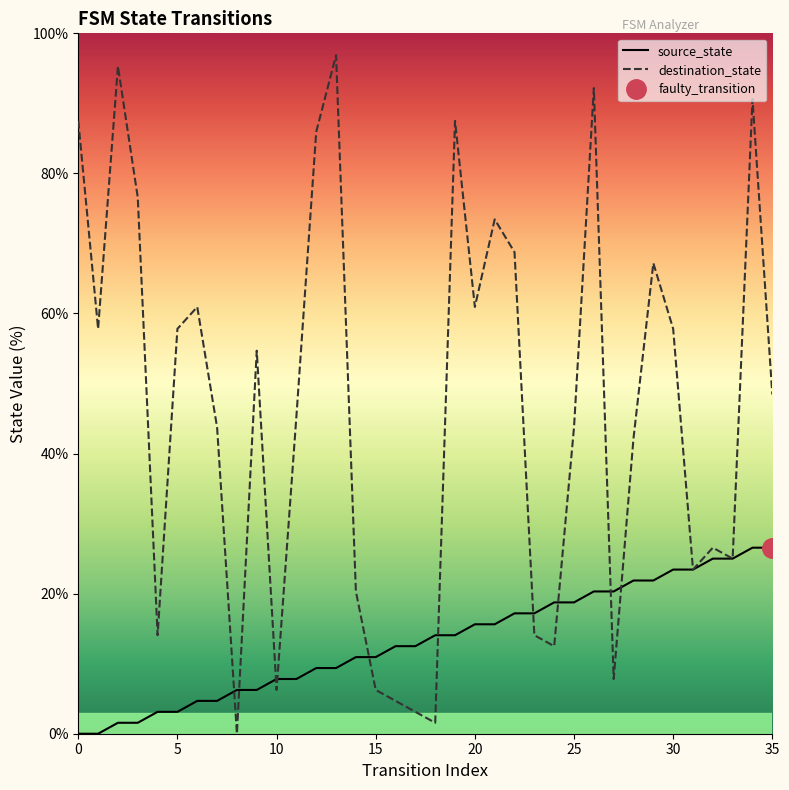

What is the highest value of the source_state series?

26.6